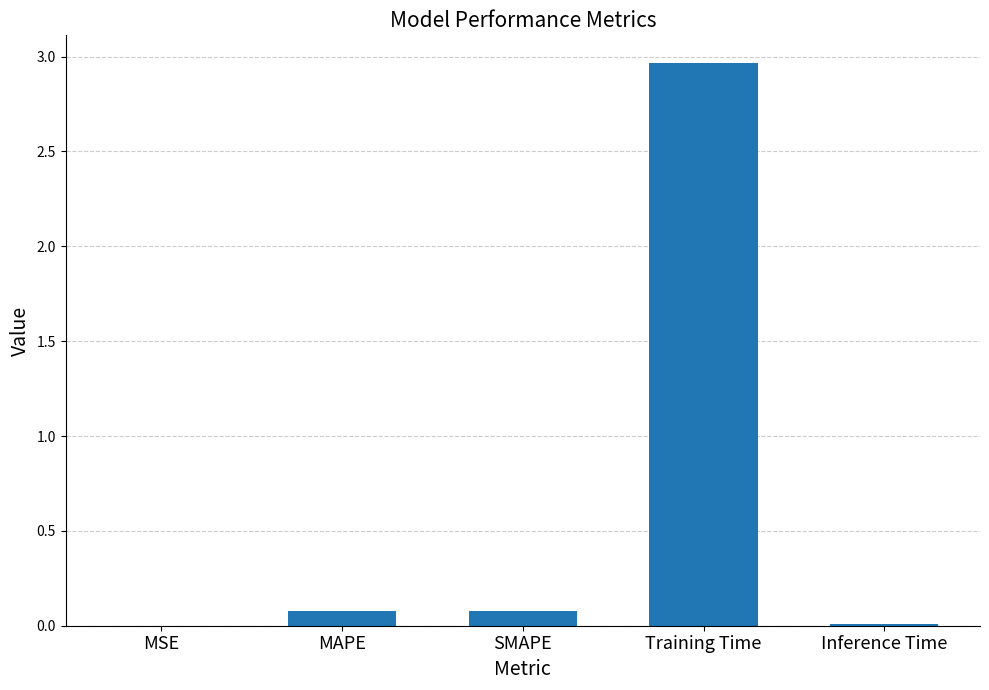

At which category does the chart reach its peak across all series?

Training Time